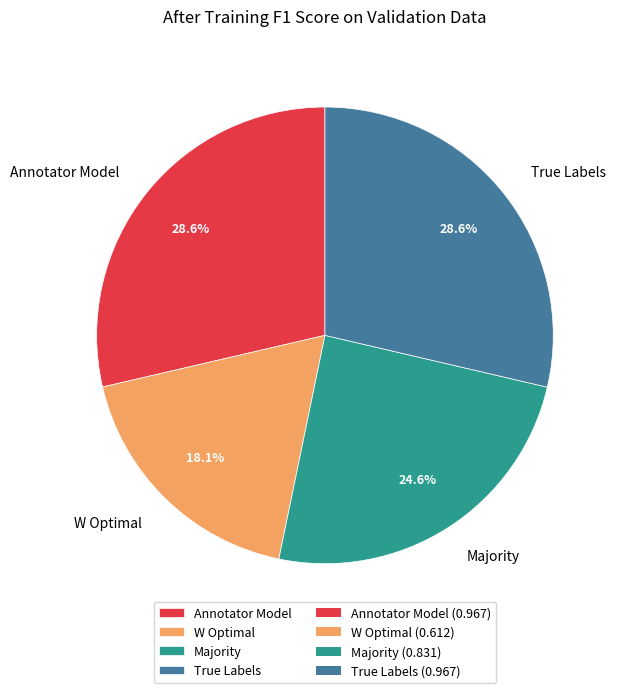

To the nearest percent, what is the combined percentage of Annotator Model and W Optimal?

47%